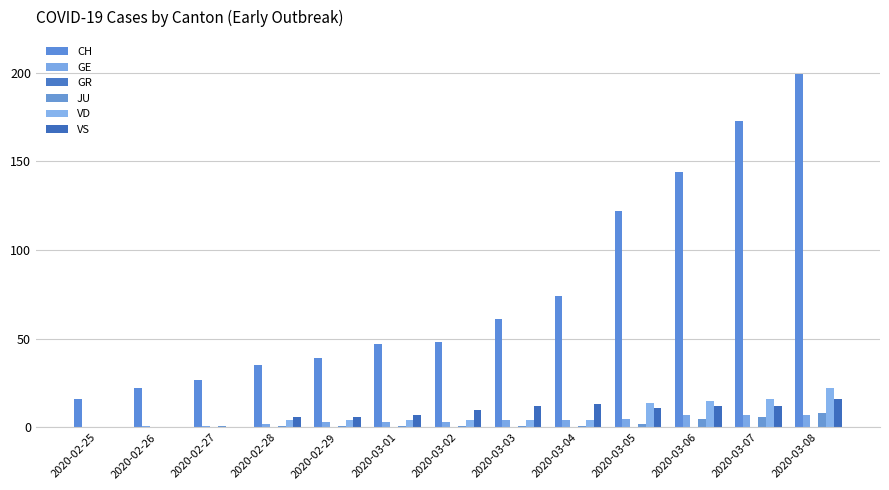

What is the average value of the CH series?

77